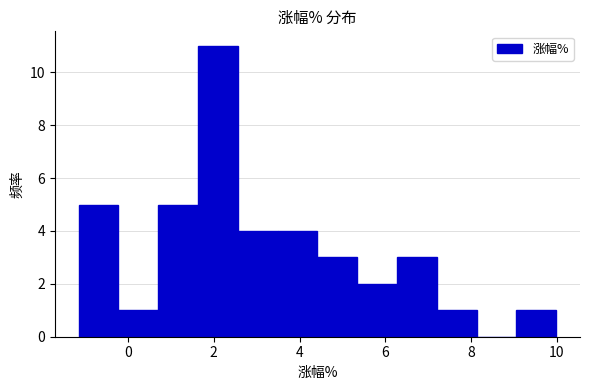

Reading left to right, list every bar in this chart as the range it spans on the x-axis followed by its height. Neither the bar edges nor the heights are printed on the chart, so give them approximately, as read against the axes.

-1.2 to -0.2: 5
-0.2 to 0.8: 1
0.8 to 1.6: 5
1.6 to 2.6: 11
2.6 to 3.4: 4
3.4 to 4.4: 4
4.4 to 5.4: 3
5.4 to 6.2: 2
6.2 to 7.2: 3
7.2 to 8.2: 1
8.2 to 9.0: 0
9.0 to 10.0: 1